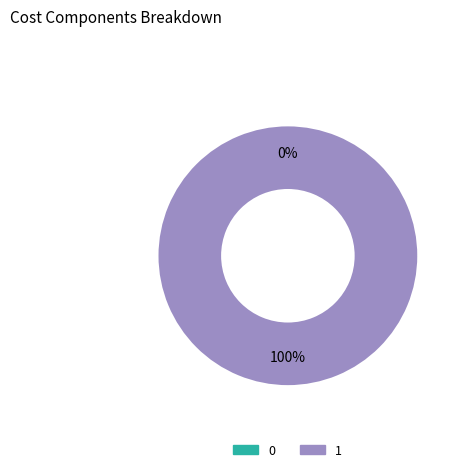

Is there any slice that represents more than half of the pie?

Yes